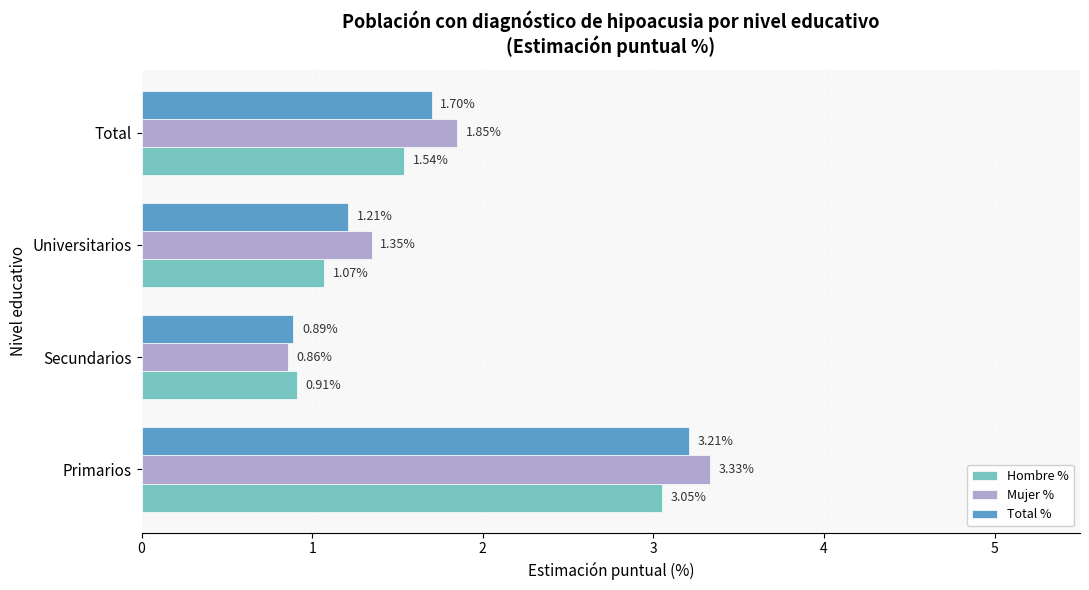

What is the difference between the Hombre % values at Primarios and Universitarios?

2.0